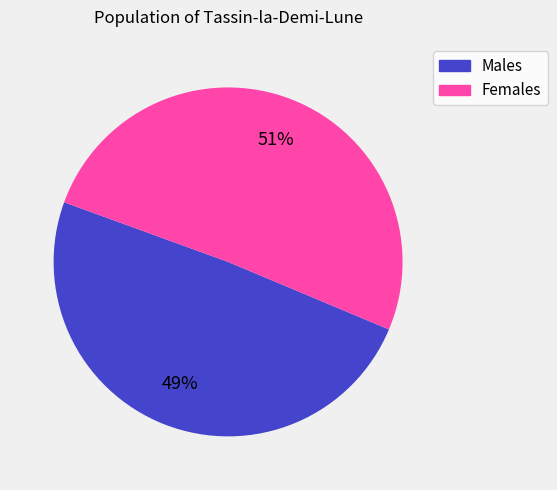

Does any single category account for the majority?

Yes